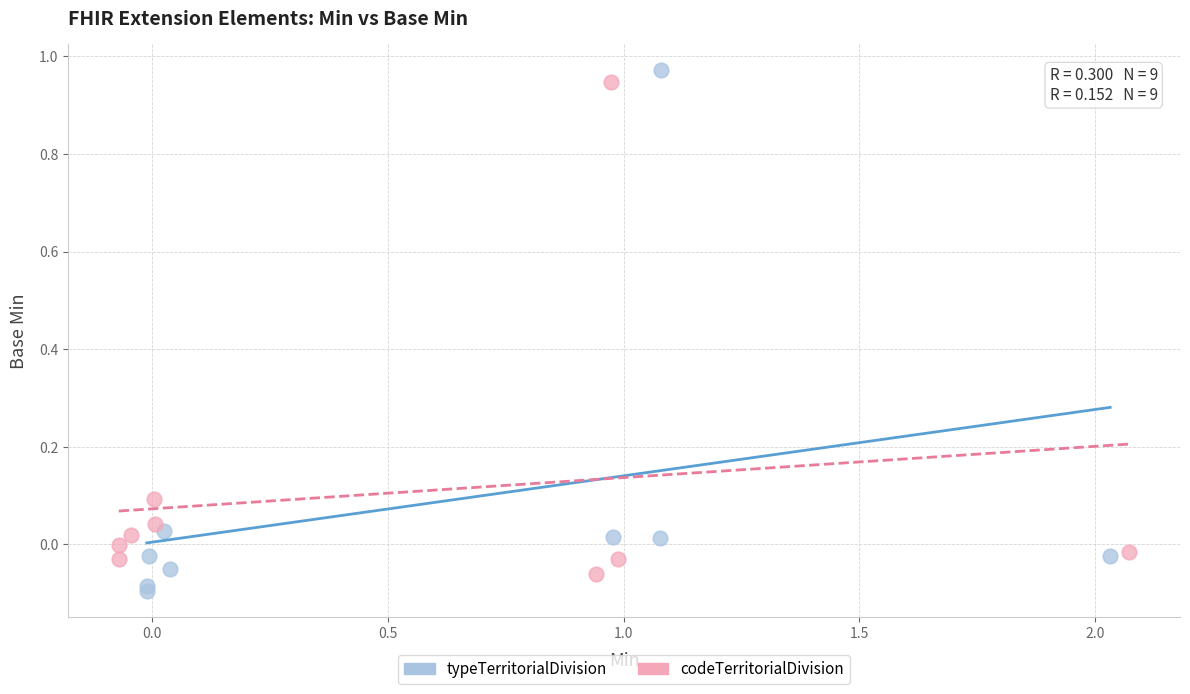

What are all the series names shown in the legend?

typeTerritorialDivision, codeTerritorialDivision